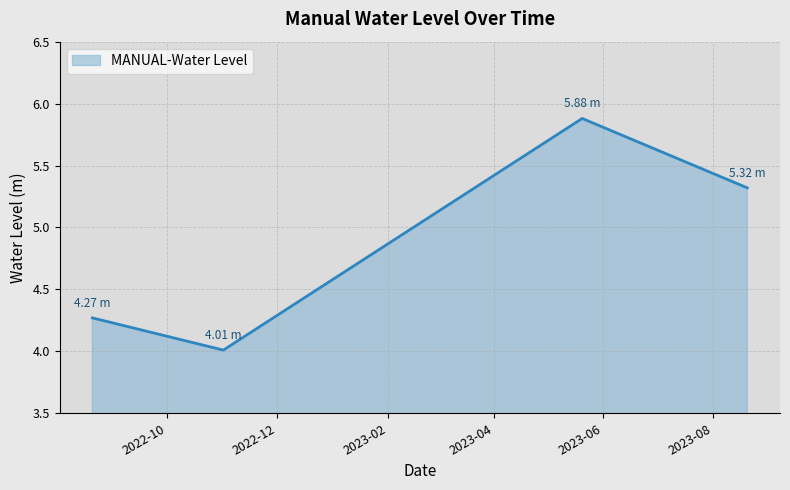

True or false: there are more than 1 points higher than both neighbors.

False